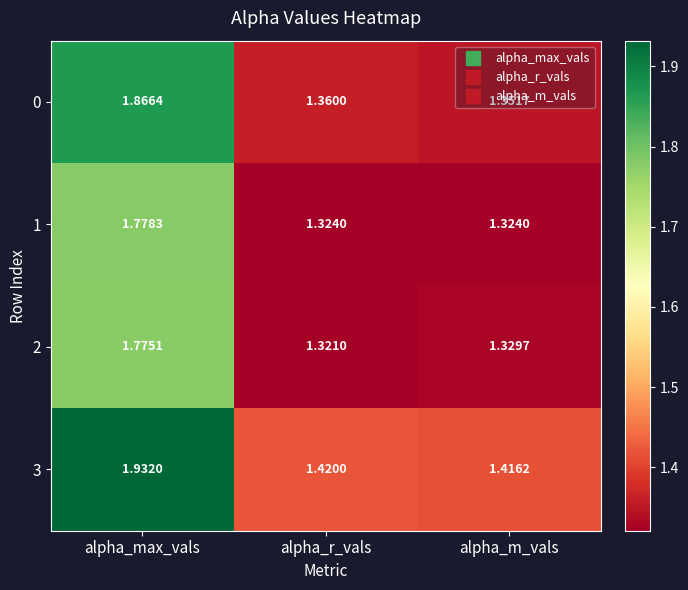

At which category is the sum across all series the highest?

alpha_max_vals